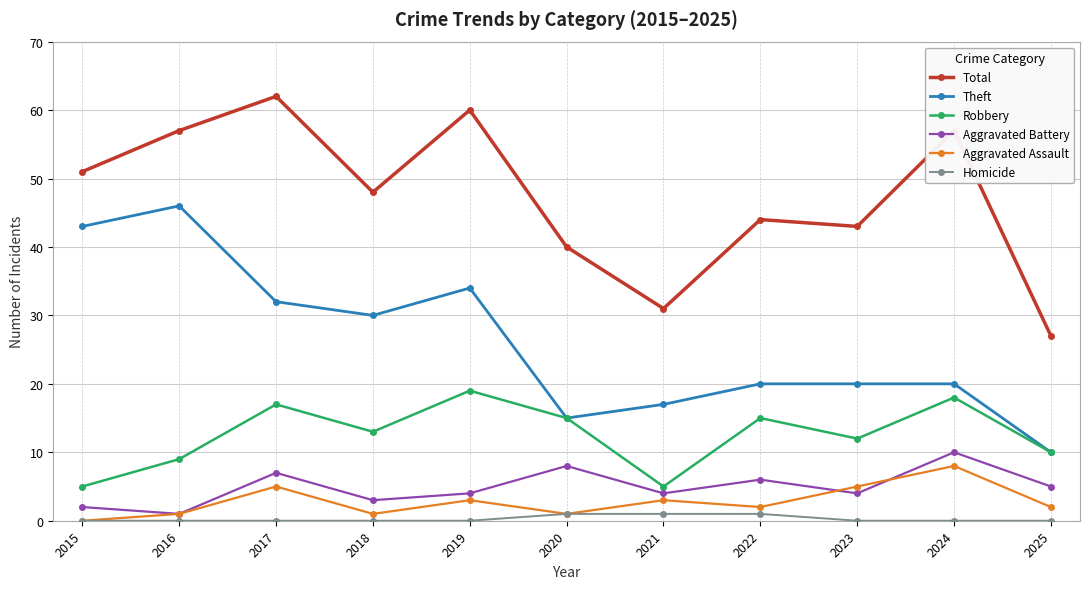

How many interior local peaks does the Aggravated Battery series have?

4